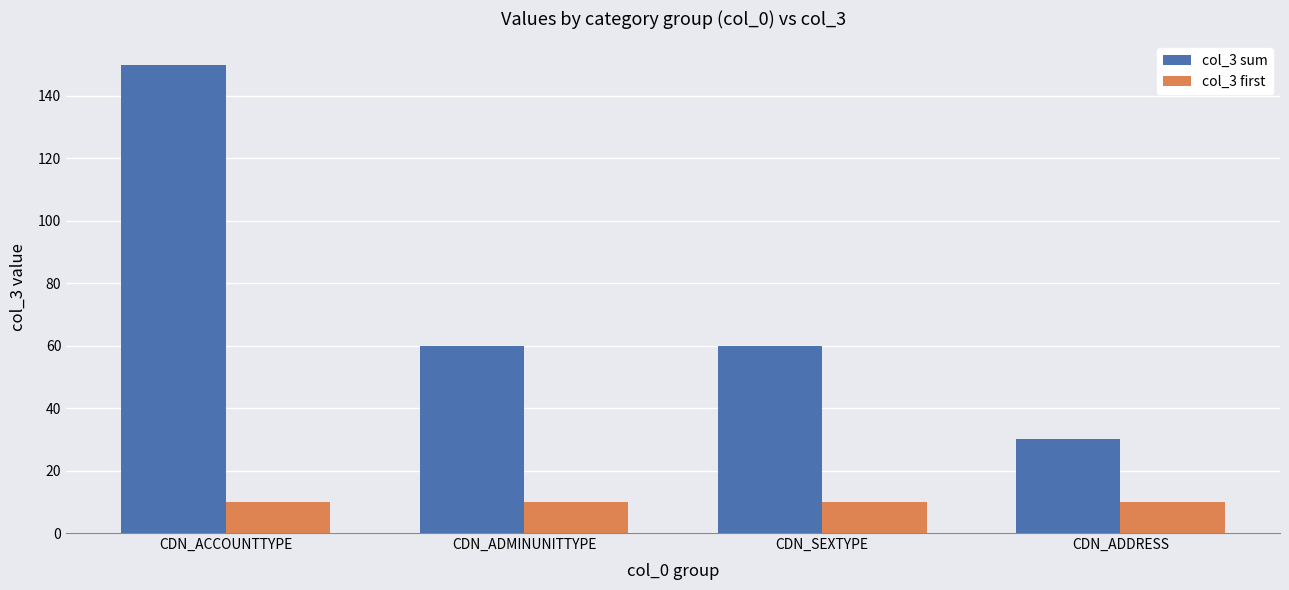

How many groups of bars are there?

4